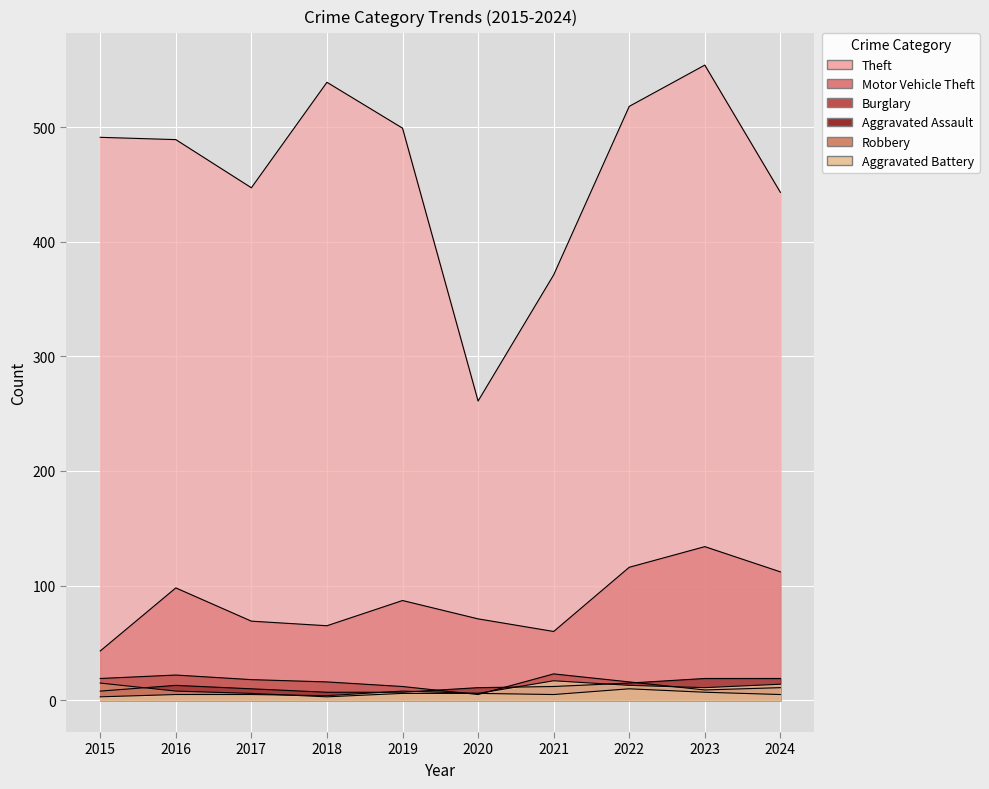

Rank the series by their maximum value, from highest to lowest.

Theft, Motor Vehicle Theft, Burglary, Aggravated Assault, Aggravated Battery, Robbery